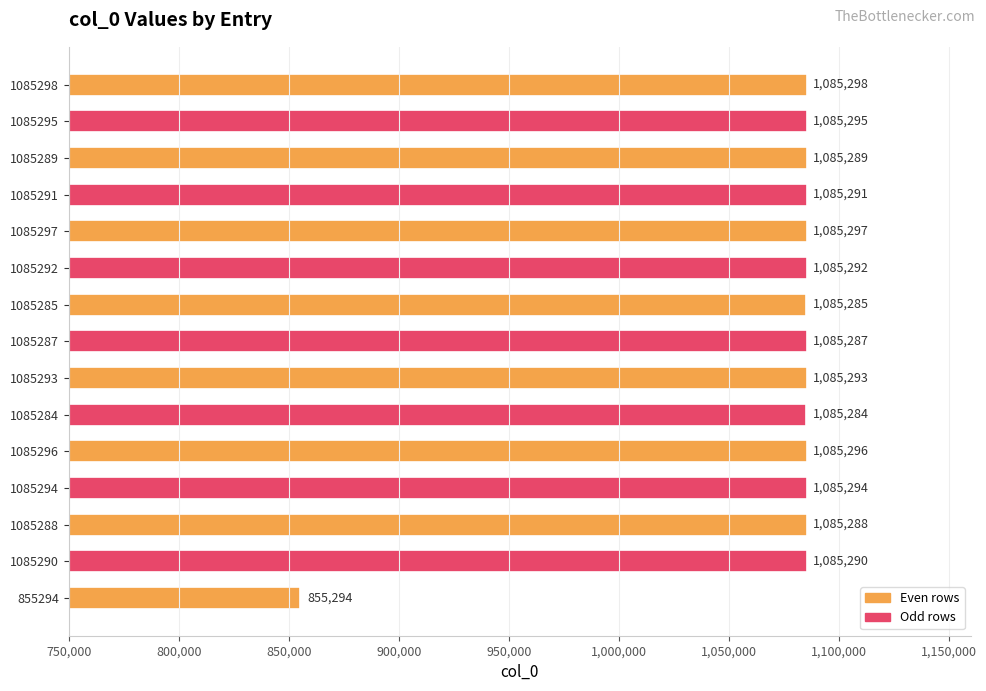

Reading bottom to top, transcribe all the data shown in this chart.

855294=855294	1085290=1085290	1085288=1085288	1085294=1085294	1085296=1085296	1085284=1085284	1085293=1085293	1085287=1085287	1085285=1085285	1085292=1085292	1085297=1085297	1085291=1085291	1085289=1085289	1085295=1085295	1085298=1085298